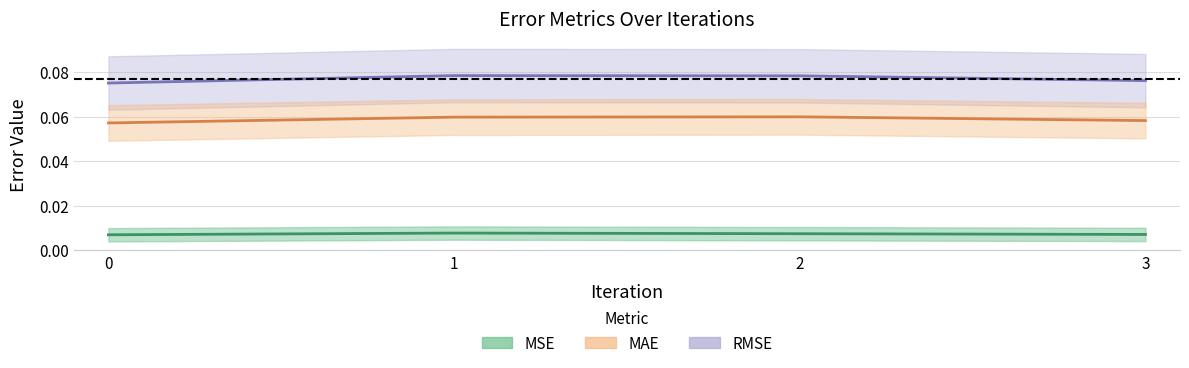

At how many categories does at least one series exceed 0?

4